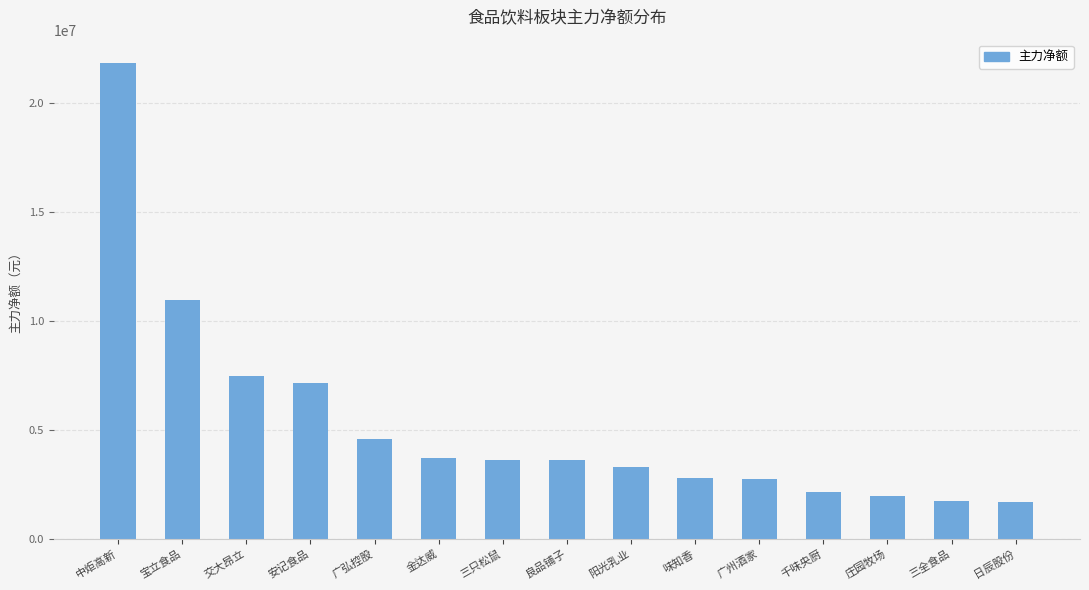

What is the minimum value shown in the chart?

1684745